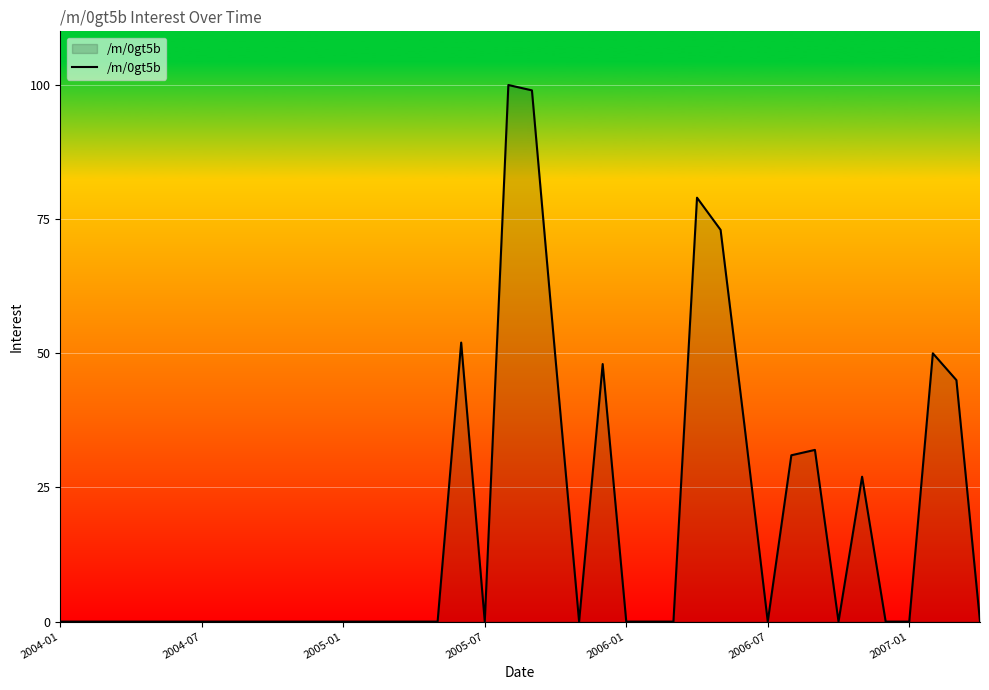

What is the maximum value shown in the chart?

100